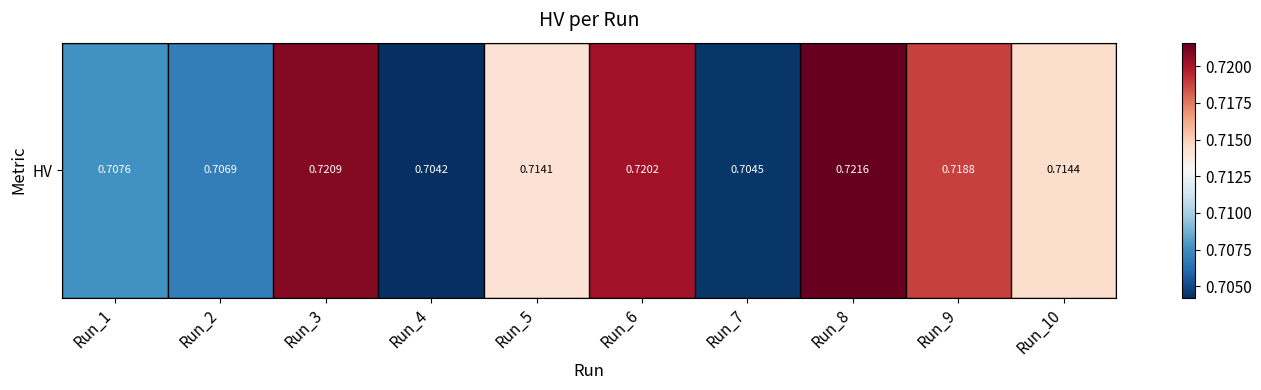

What is the sum of the values at Run_8 and Run_9?

1.4